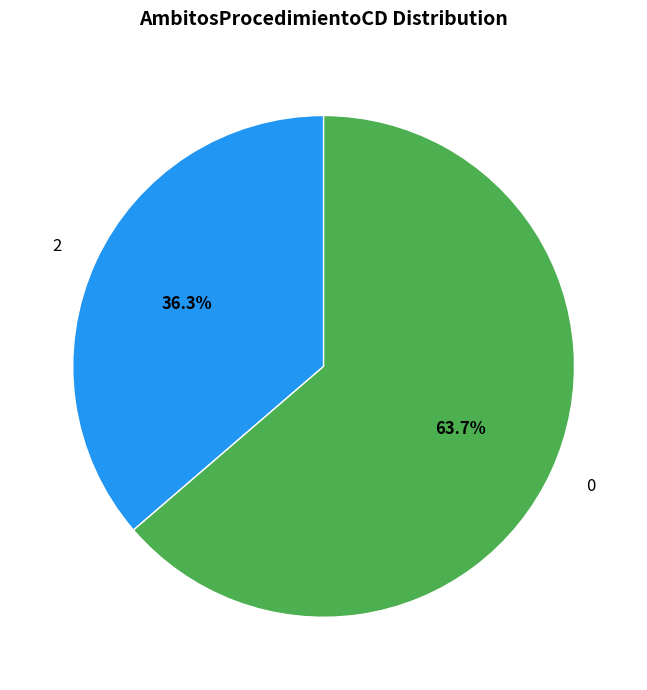

Count the number of slices in the pie.

2